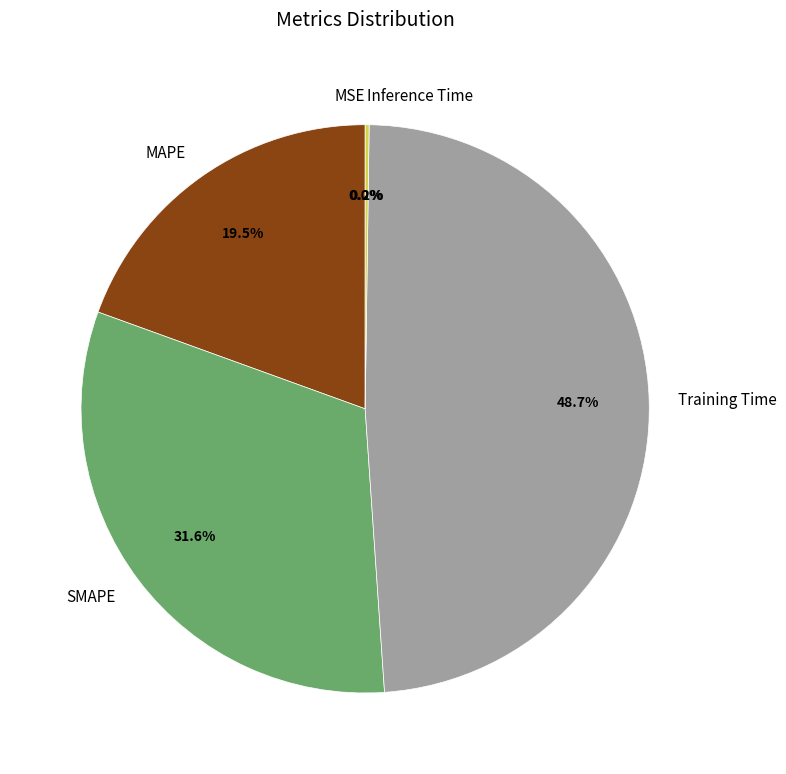

To the nearest percent, what portion does SMAPE represent?

32%